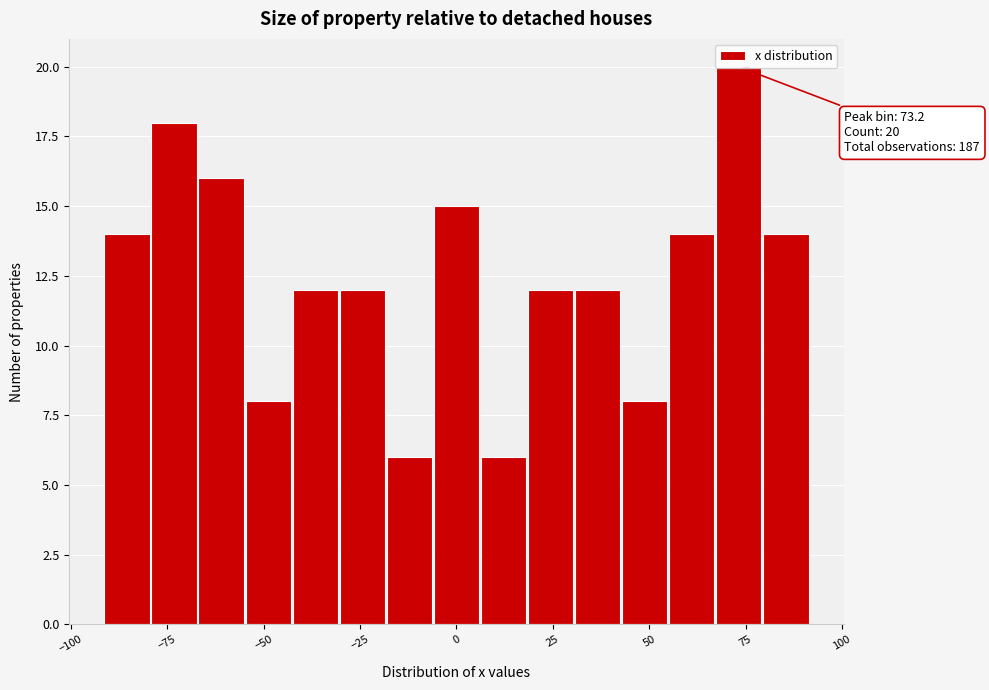

Around what value on the x-axis is the tallest bar? Give the approximate position of its centre, as read against the axis.

75